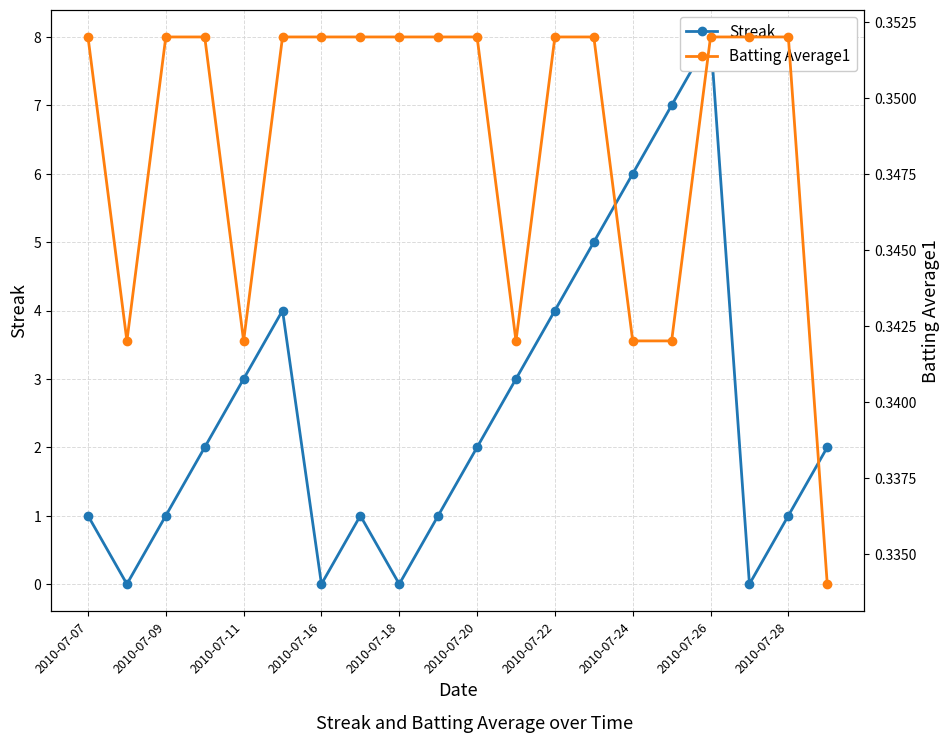

What are all the series names shown in the legend?

Streak, Batting Average1